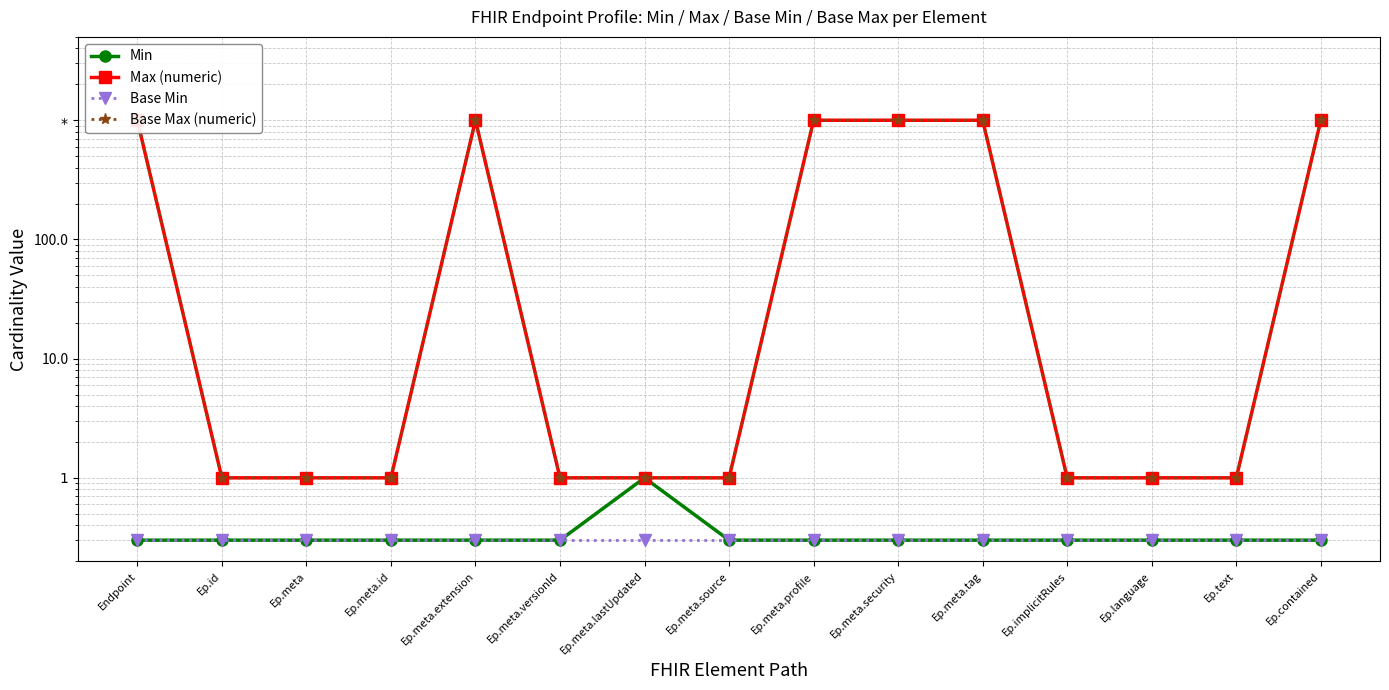

Reading left to right, list all the values displayed in this chart.

Min: Endpoint=0.3	Ep.id=0.3	Ep.meta=0.3	Ep.meta.id=0.3	Ep.meta.extension=0.3	Ep.meta.versionId=0.3	Ep.meta.lastUpdated=1.0	Ep.meta.source=0.3	Ep.meta.profile=0.3	Ep.meta.security=0.3	Ep.meta.tag=0.3	Ep.implicitRules=0.3	Ep.language=0.3	Ep.text=0.3	Ep.contained=0.3
Max (numeric): Endpoint=999.0	Ep.id=1.0	Ep.meta=1.0	Ep.meta.id=1.0	Ep.meta.extension=999.0	Ep.meta.versionId=1.0	Ep.meta.lastUpdated=1.0	Ep.meta.source=1.0	Ep.meta.profile=999.0	Ep.meta.security=999.0	Ep.meta.tag=999.0	Ep.implicitRules=1.0	Ep.language=1.0	Ep.text=1.0	Ep.contained=999.0
Base Min: Endpoint=0.3	Ep.id=0.3	Ep.meta=0.3	Ep.meta.id=0.3	Ep.meta.extension=0.3	Ep.meta.versionId=0.3	Ep.meta.lastUpdated=0.3	Ep.meta.source=0.3	Ep.meta.profile=0.3	Ep.meta.security=0.3	Ep.meta.tag=0.3	Ep.implicitRules=0.3	Ep.language=0.3	Ep.text=0.3	Ep.contained=0.3
Base Max (numeric): Endpoint=999.0	Ep.id=1.0	Ep.meta=1.0	Ep.meta.id=1.0	Ep.meta.extension=999.0	Ep.meta.versionId=1.0	Ep.meta.lastUpdated=1.0	Ep.meta.source=1.0	Ep.meta.profile=999.0	Ep.meta.security=999.0	Ep.meta.tag=999.0	Ep.implicitRules=1.0	Ep.language=1.0	Ep.text=1.0	Ep.contained=999.0